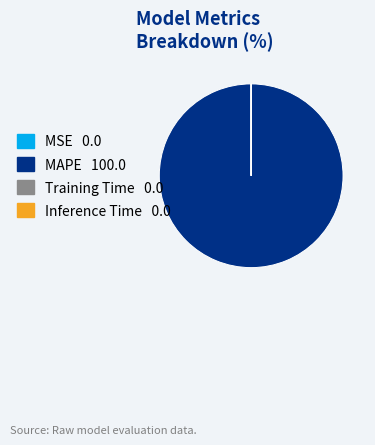

Which slice represents more than half of the pie?

MAPE